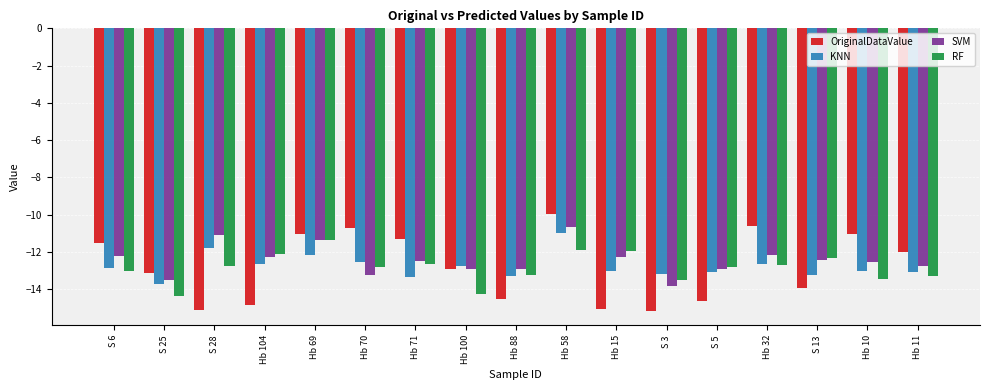

Rank the series at S 28 from highest to lowest value.

SVM, KNN, RF, OriginalDataValue